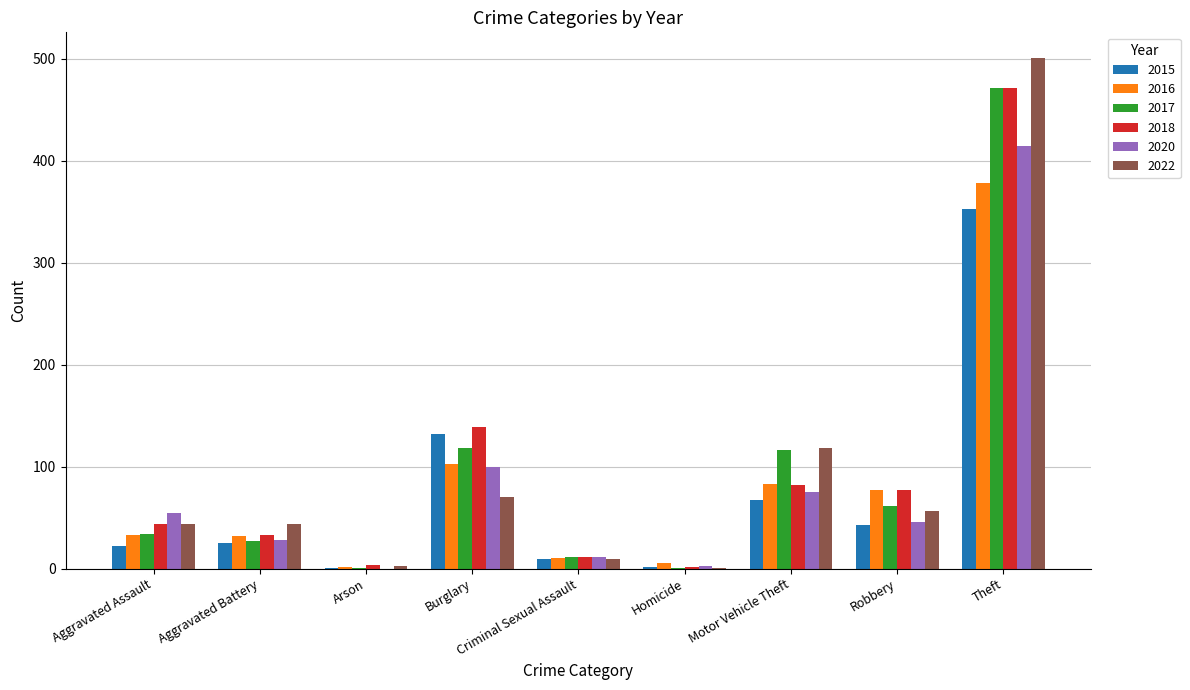

What is the maximum value for 2020?

415